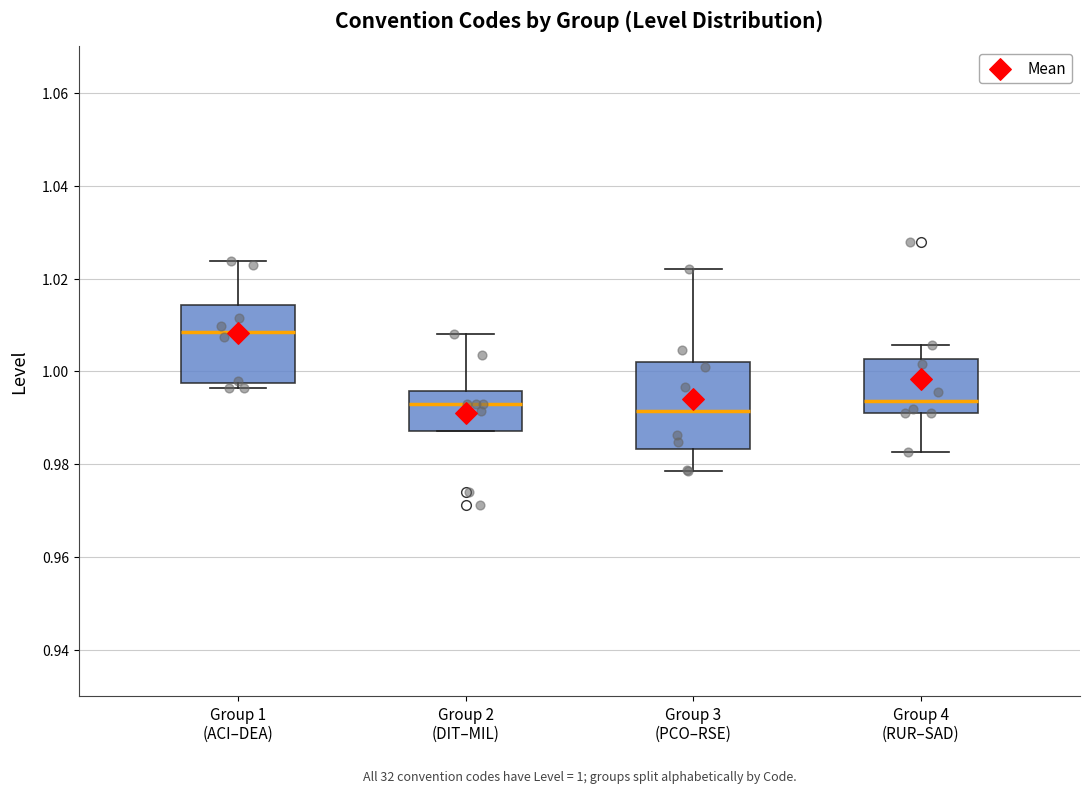

Which box has the highest median line?

Group 1 (ACI–DEA)